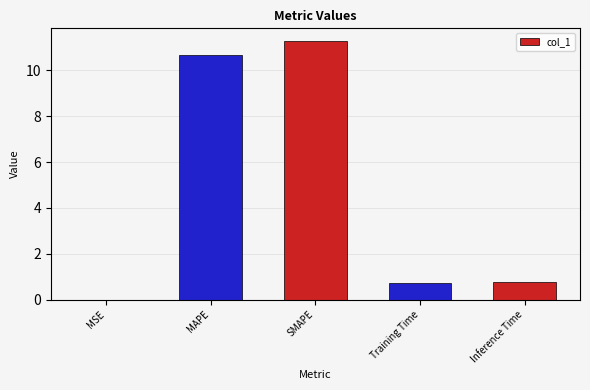

What is the sum of all values?

23.5